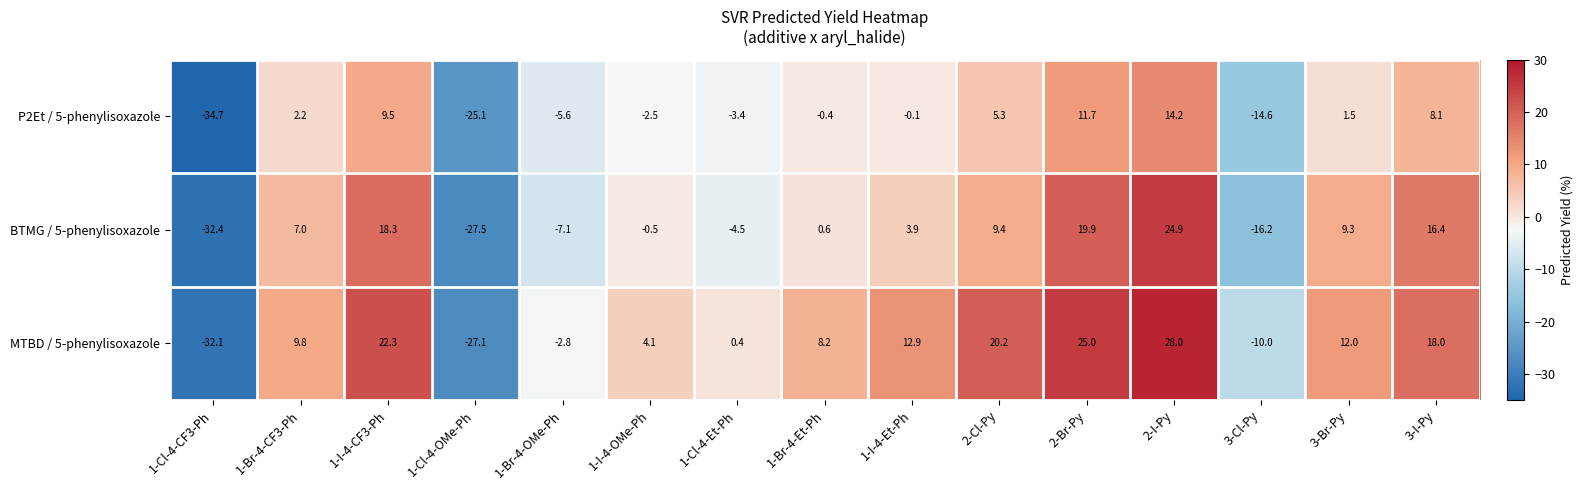

Is it true that P2Et / 5-phenylisoxazole equals -34.7 at 1-Cl-4-CF3-Ph?

True